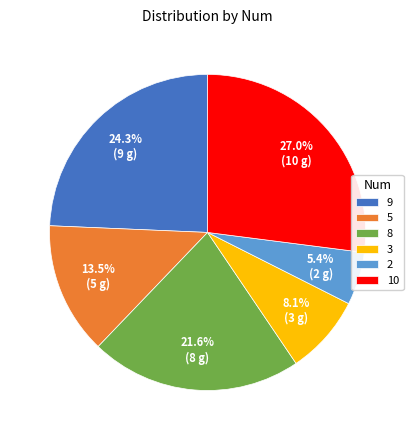

How many segments does this pie chart have?

6